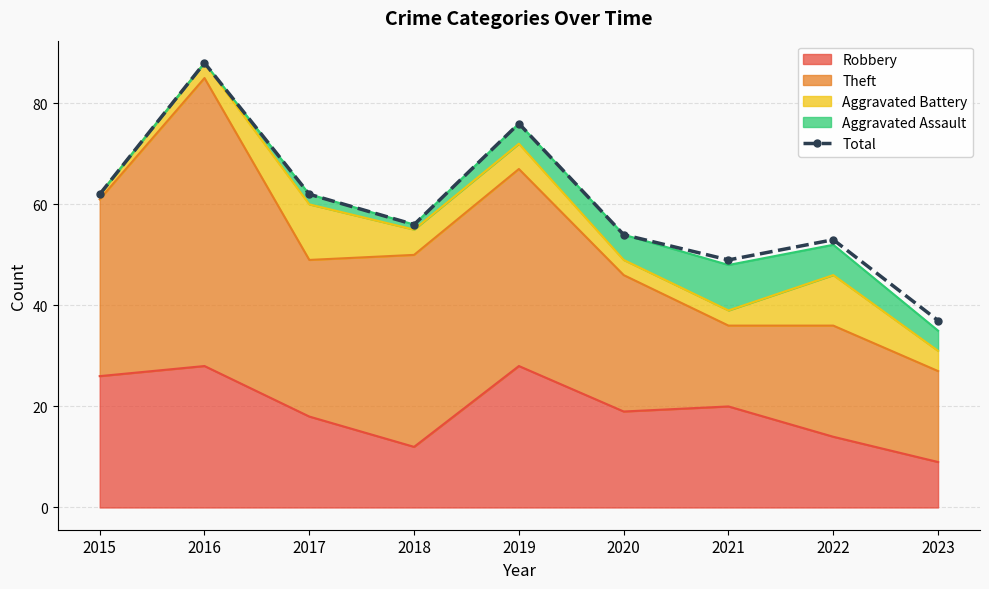

True or false: the data shows 37 at 2023.

True